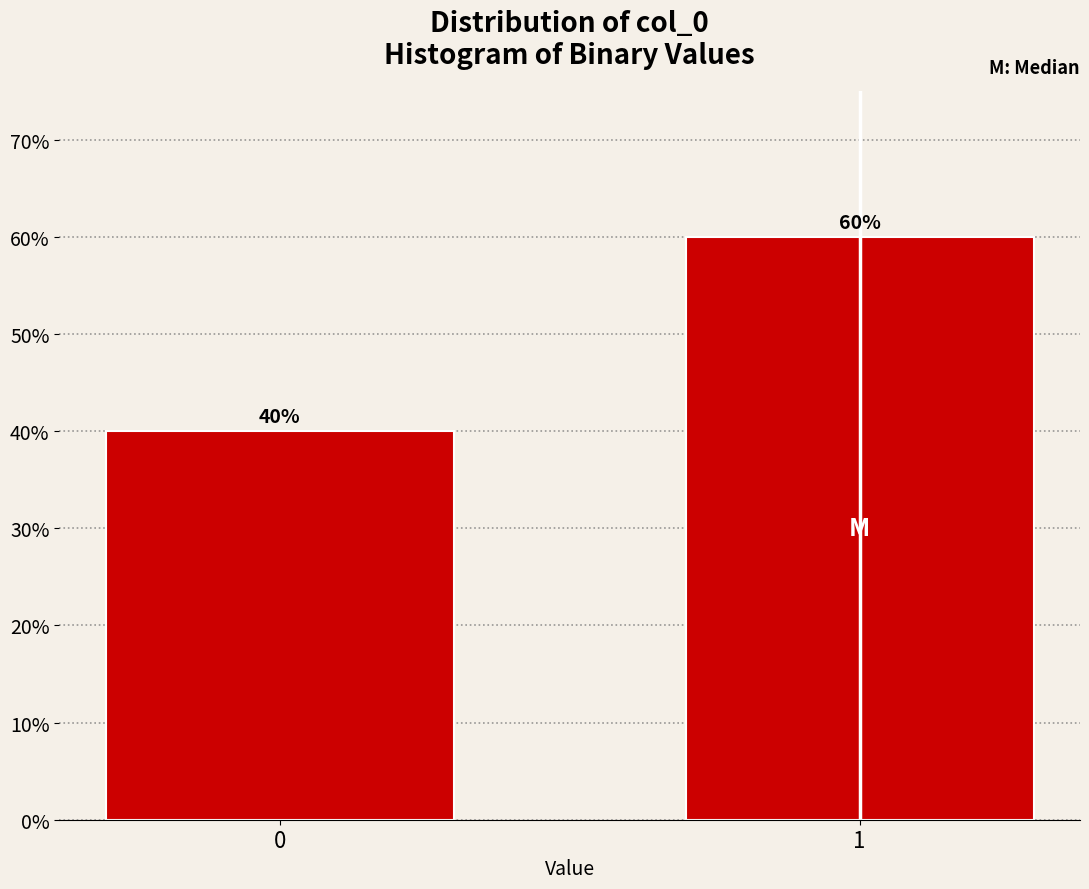

Reading left to right, transcribe all the data shown in this chart.

0=40	1=60